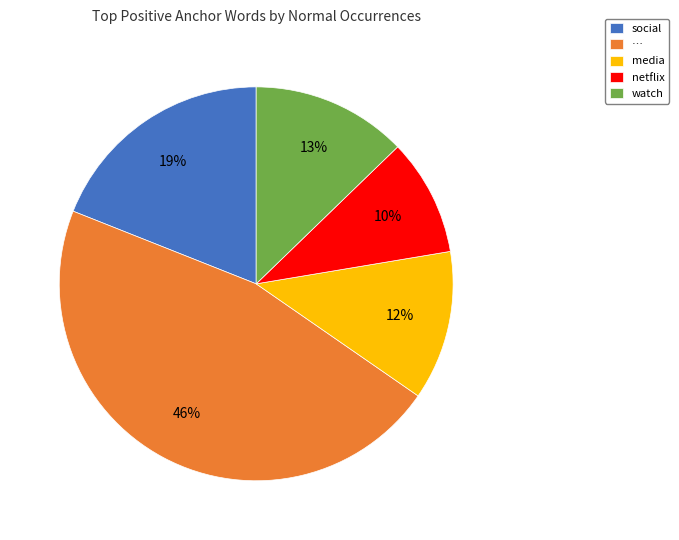

Is netflix the majority of the pie?

No